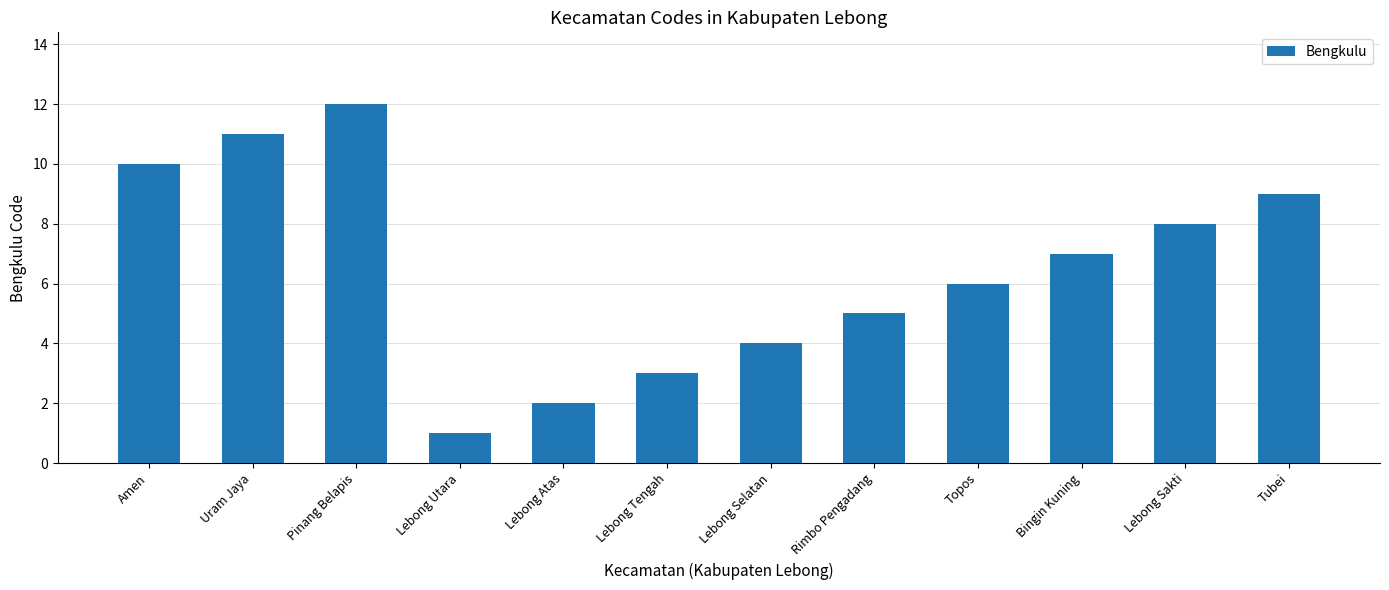

What is the value of the 4th bar from the left?

1